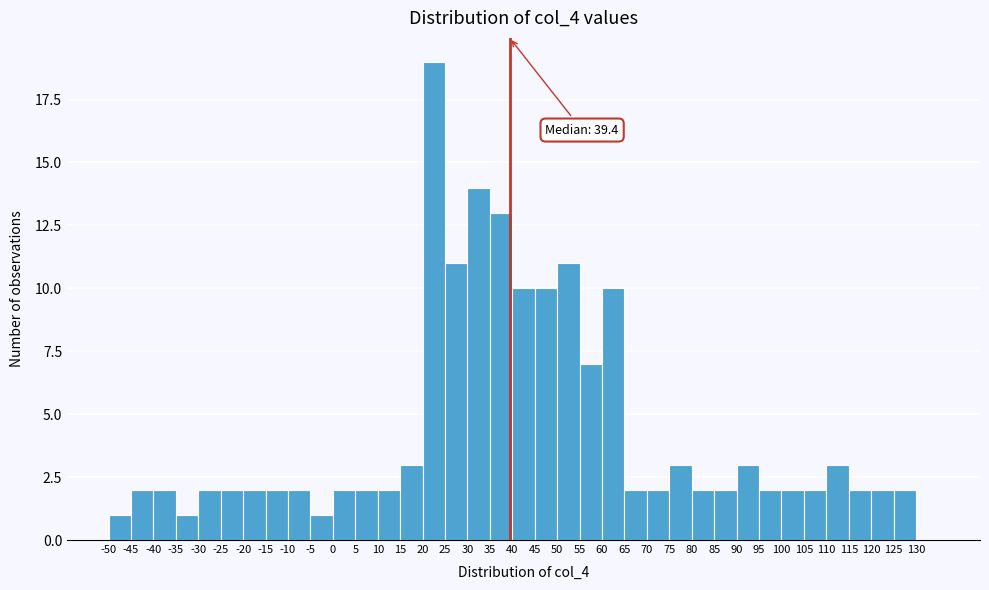

Over which range of the x-axis is the bar tallest?

20 to 25